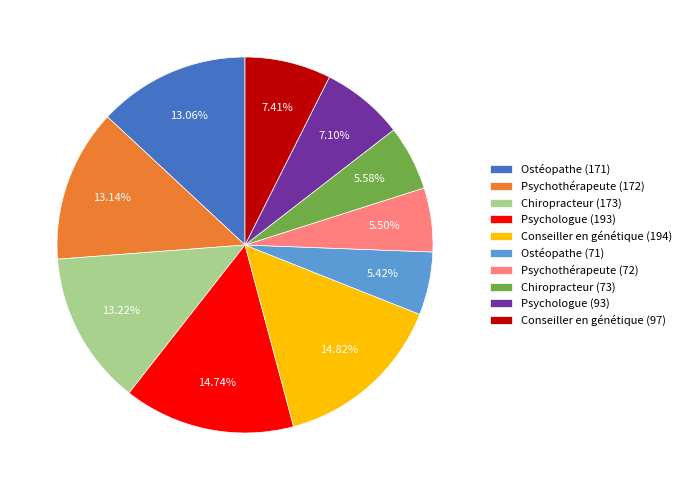

To the nearest percent, what is the difference between the largest and smallest slice percentages?

9%